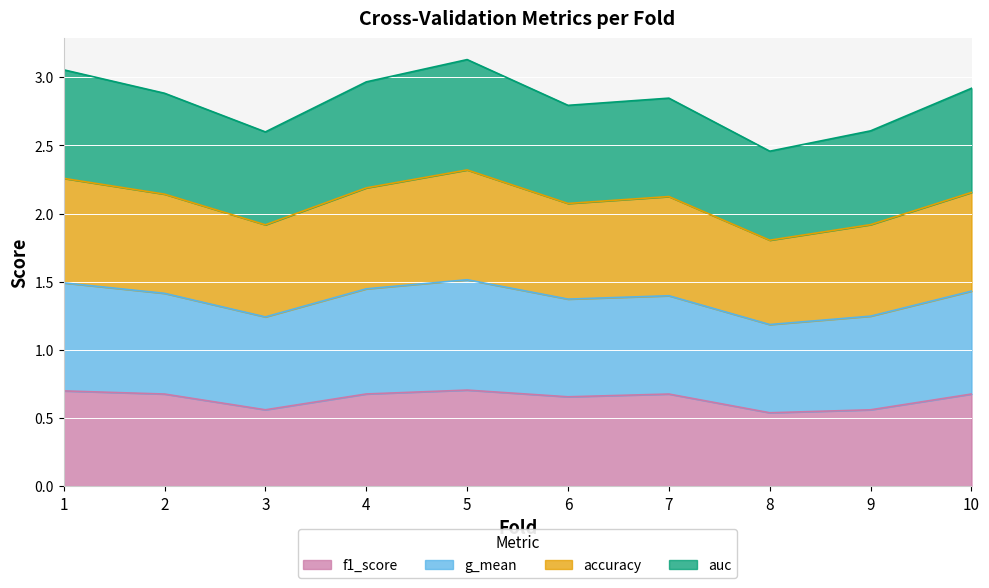

What is the total value across all series at 3?

2.6